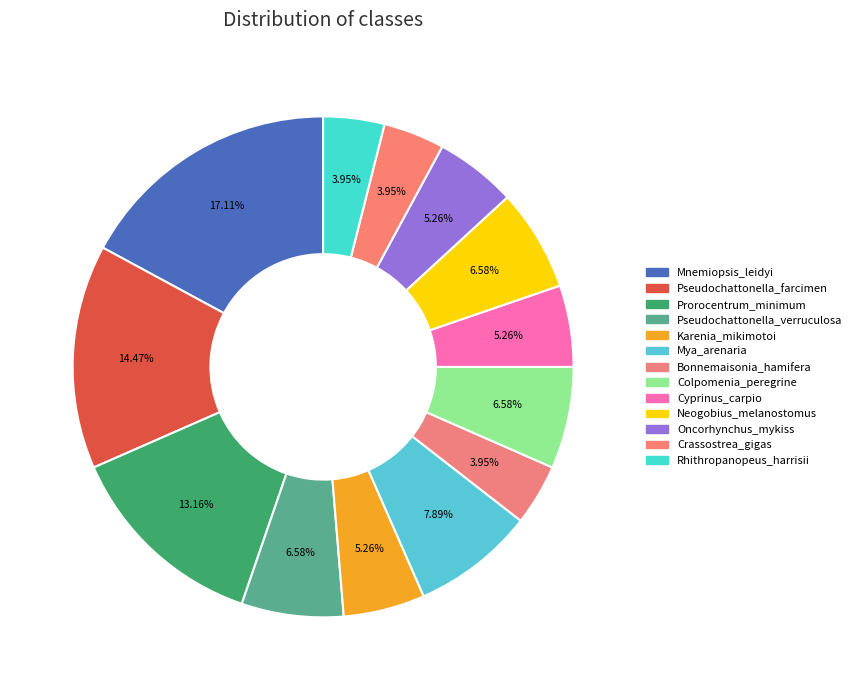

Count the number of slices in the pie.

13